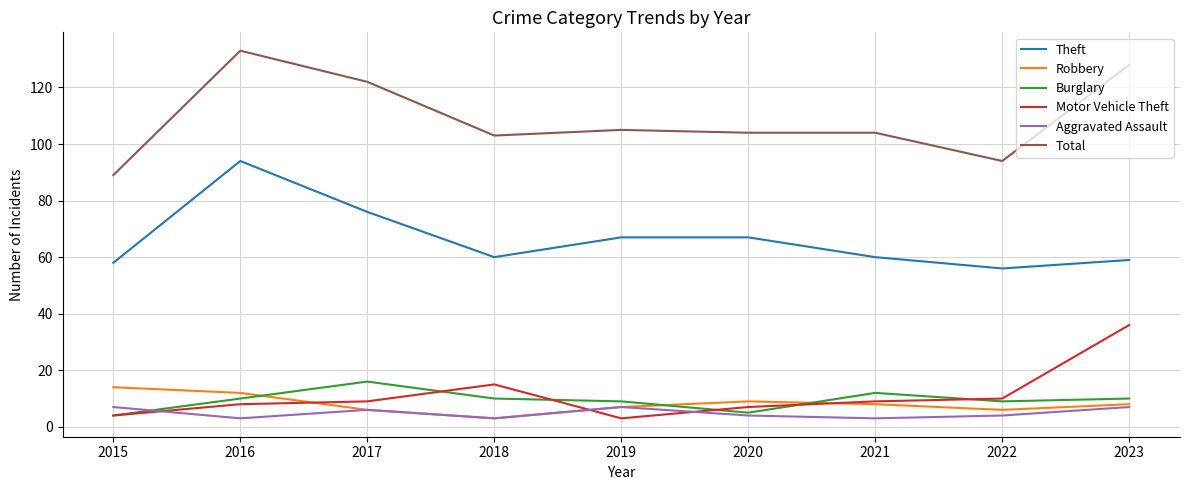

Between 2016 and 2021, which series saw the biggest shift?

Theft